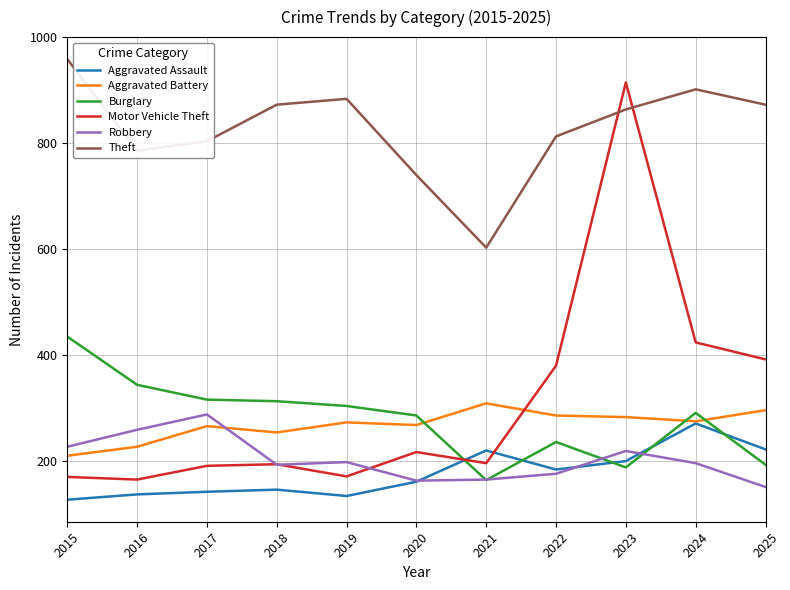

The value of Aggravated Assault at 2024 is 469. True or false?

False